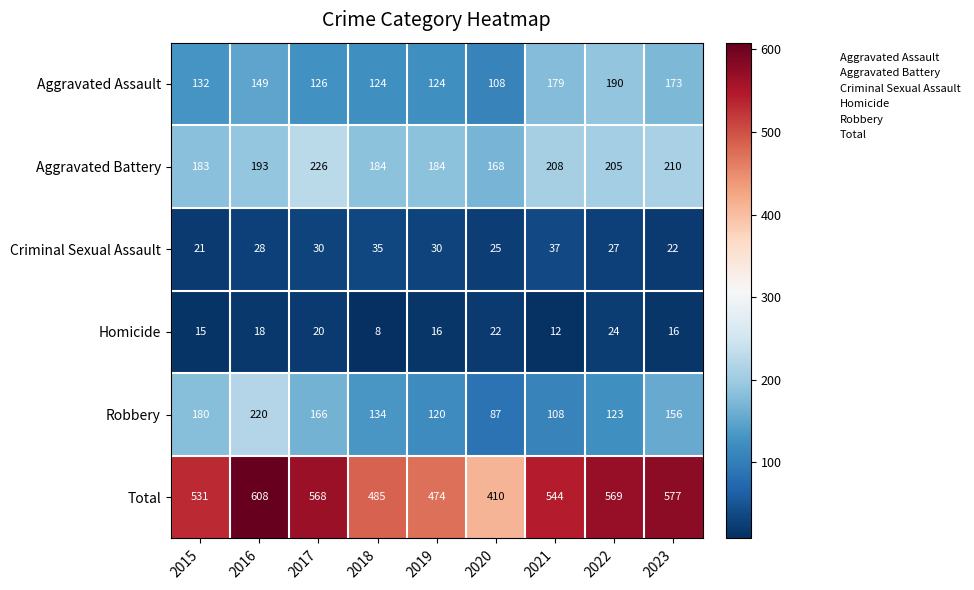

What is the total value across all series at 2022?

1138